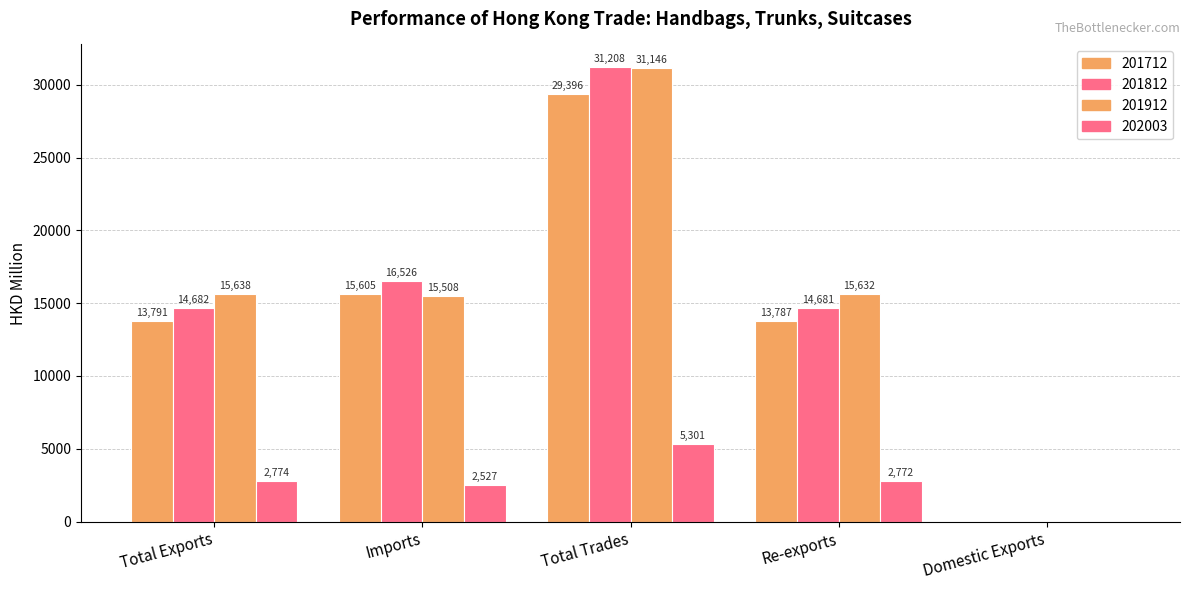

At how many categories does at least one series exceed 13953?

4